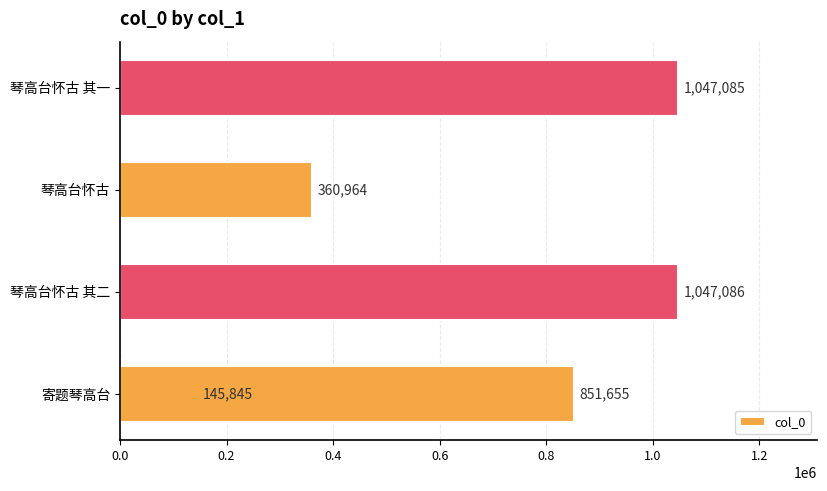

What is the change in value from 0.0 to 0.6?

+901240